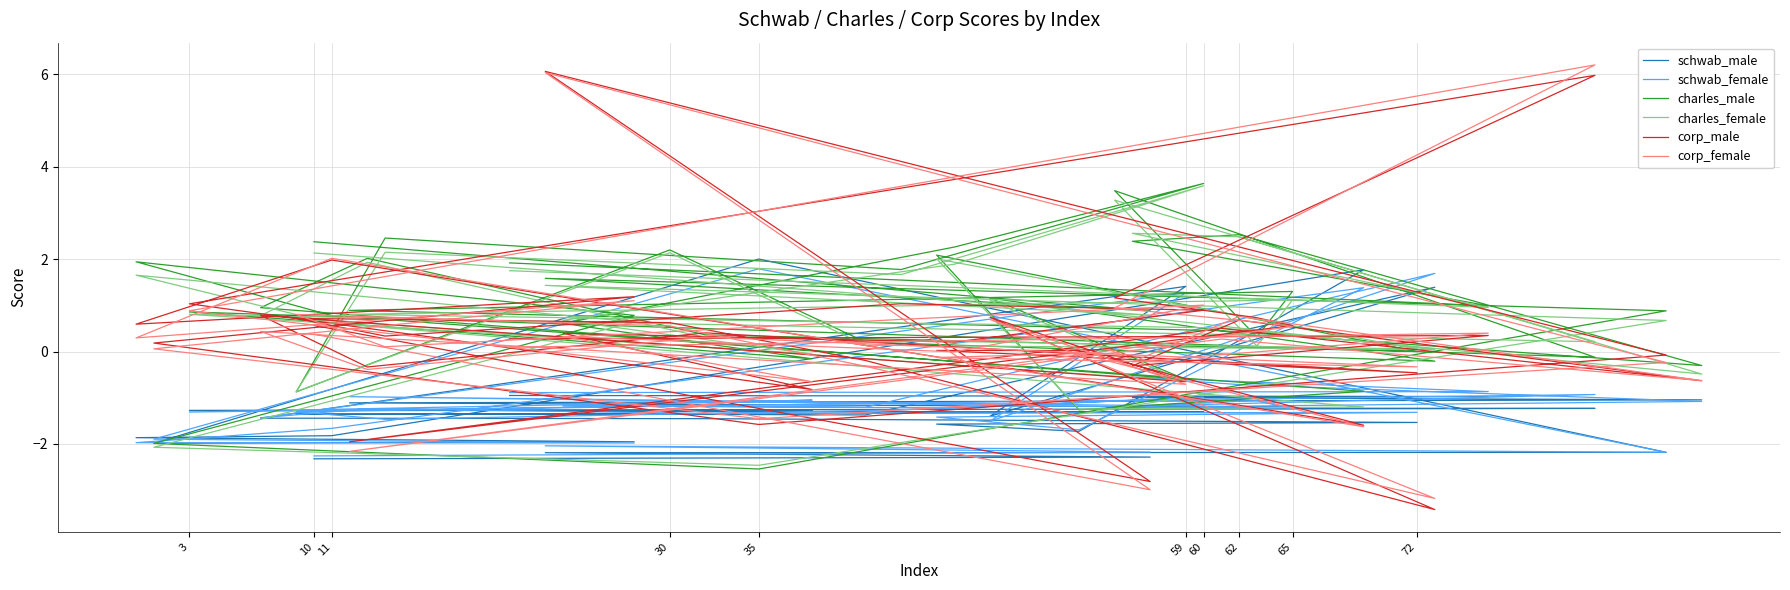

List the series in order of their peak value, highest first.

corp_female, corp_male, charles_male, charles_female, schwab_male, schwab_female